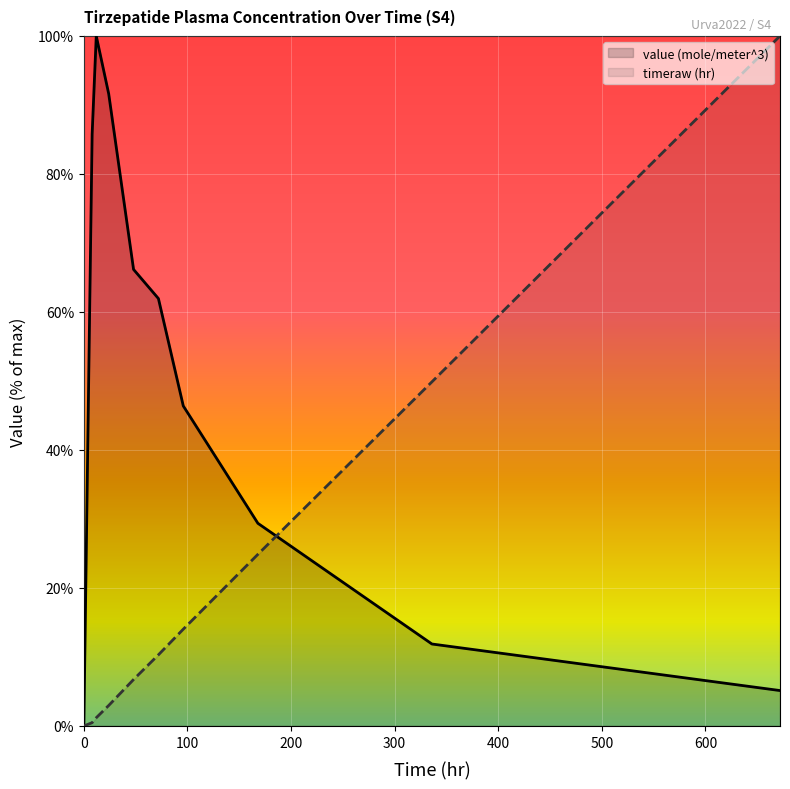

Between 336.0 and 96.0, which is larger?

96.0